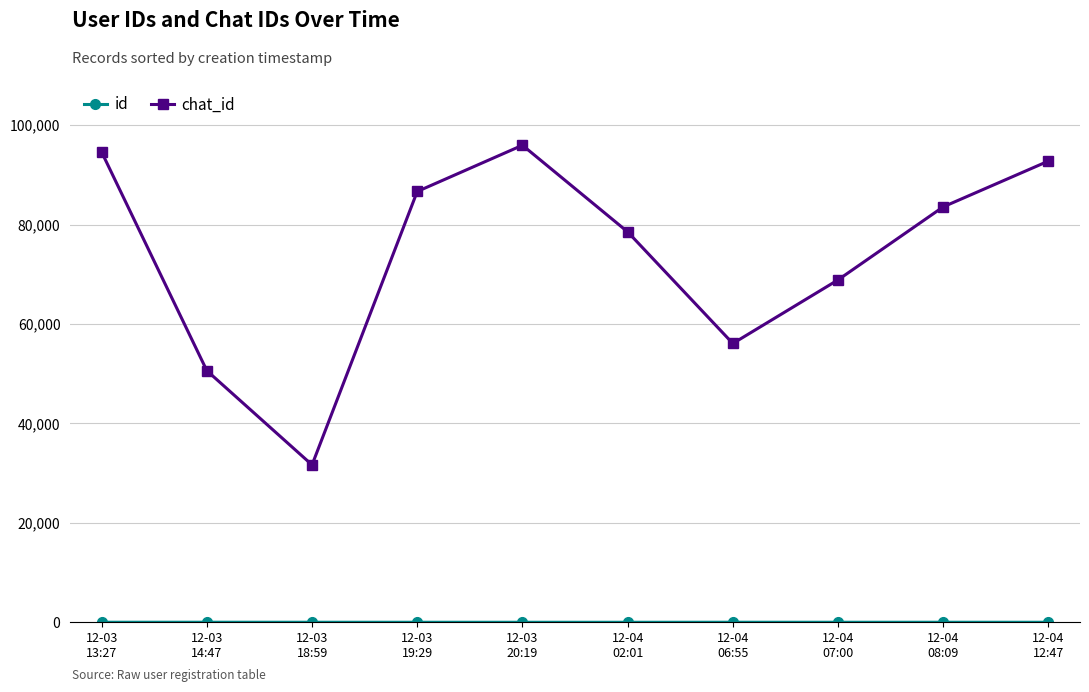

How many lines are shown in the chart?

2